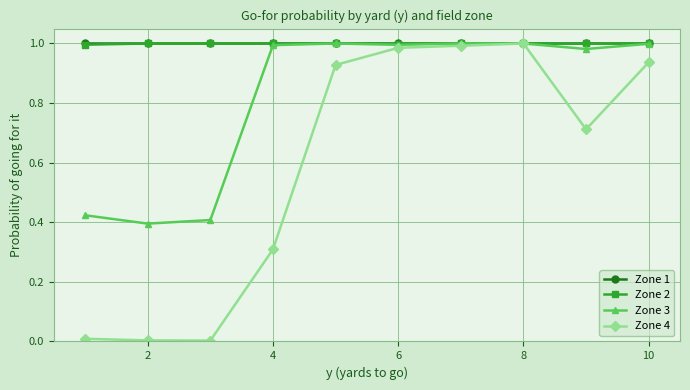

Which series has the largest range (max minus min)?

Zone 4